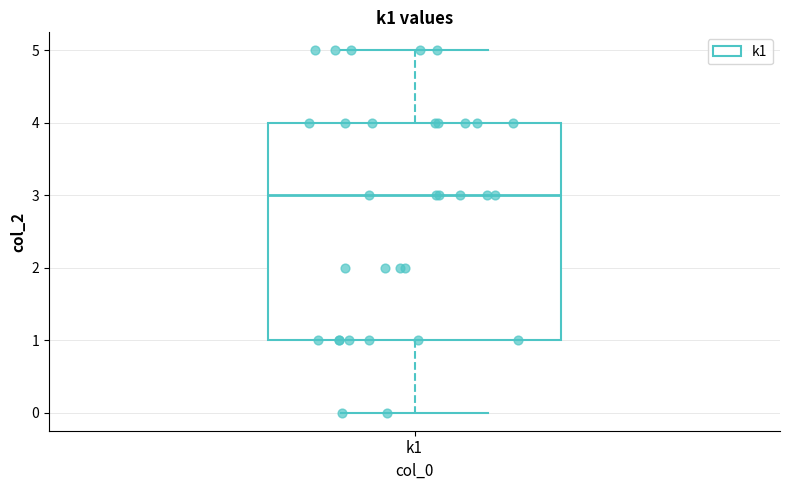

Transcribe this box plot: give where the median line is, the range the box spans, and where the two whiskers end, as read against the y-axis. The values are not printed on the chart, so give them approximately, as read against the axis.

median 3, box 1 to 4, whiskers 0 to 5